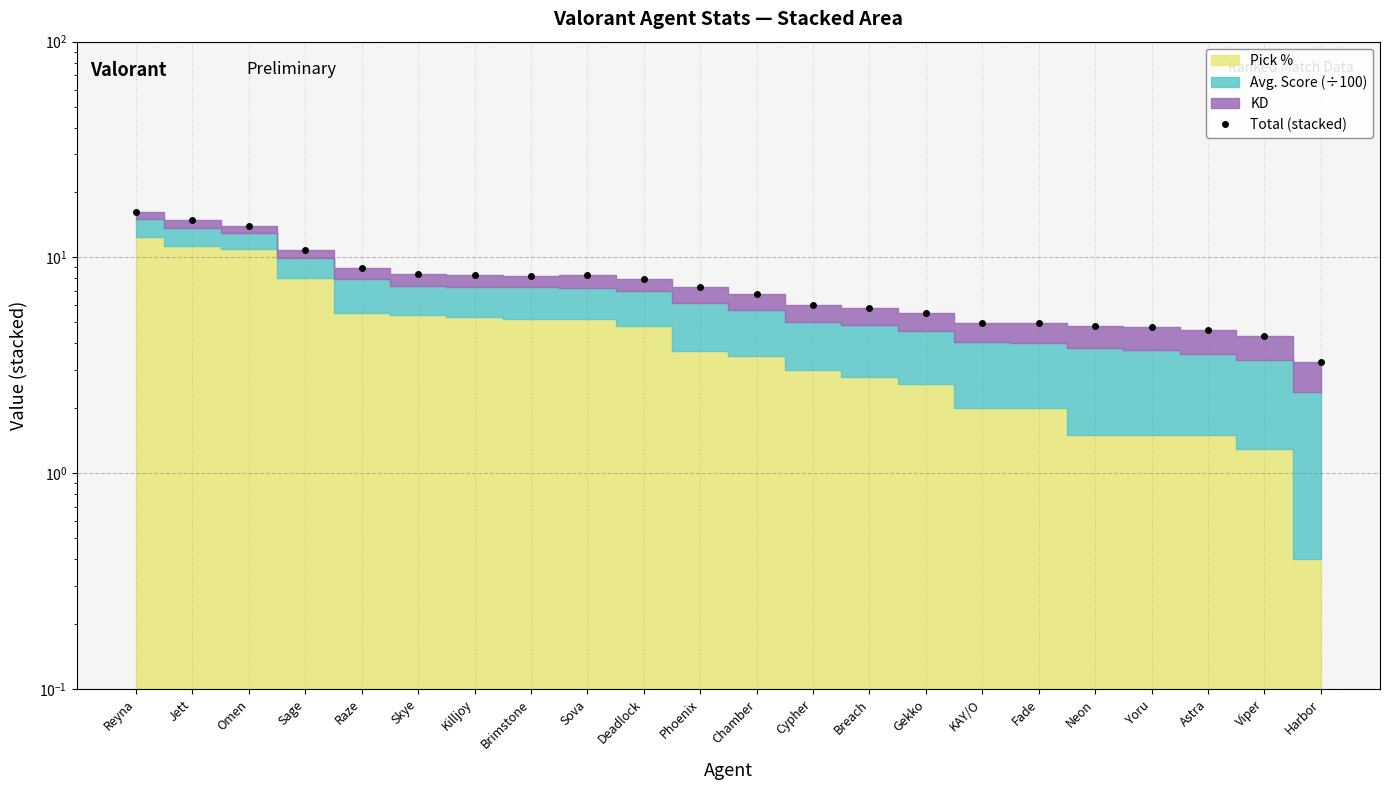

Reading left to right, transcribe all the data shown in this chart.

16.2	14.9	14.0	10.8	9.0	8.3	8.3	8.2	8.2	8.0	7.3	6.8	6.0	5.8	5.5	5.0	5.0	4.8	4.7	4.6	4.3	3.3